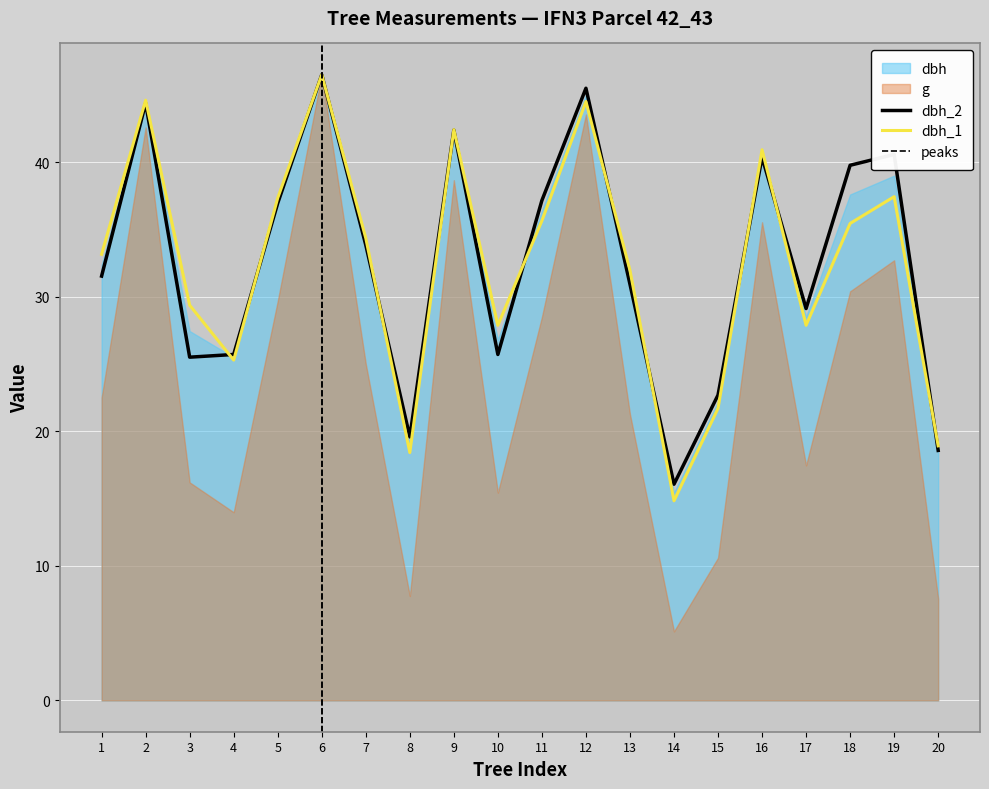

Is the value of dbh_1 at 20 greater than the value of dbh_2 at 7?

No